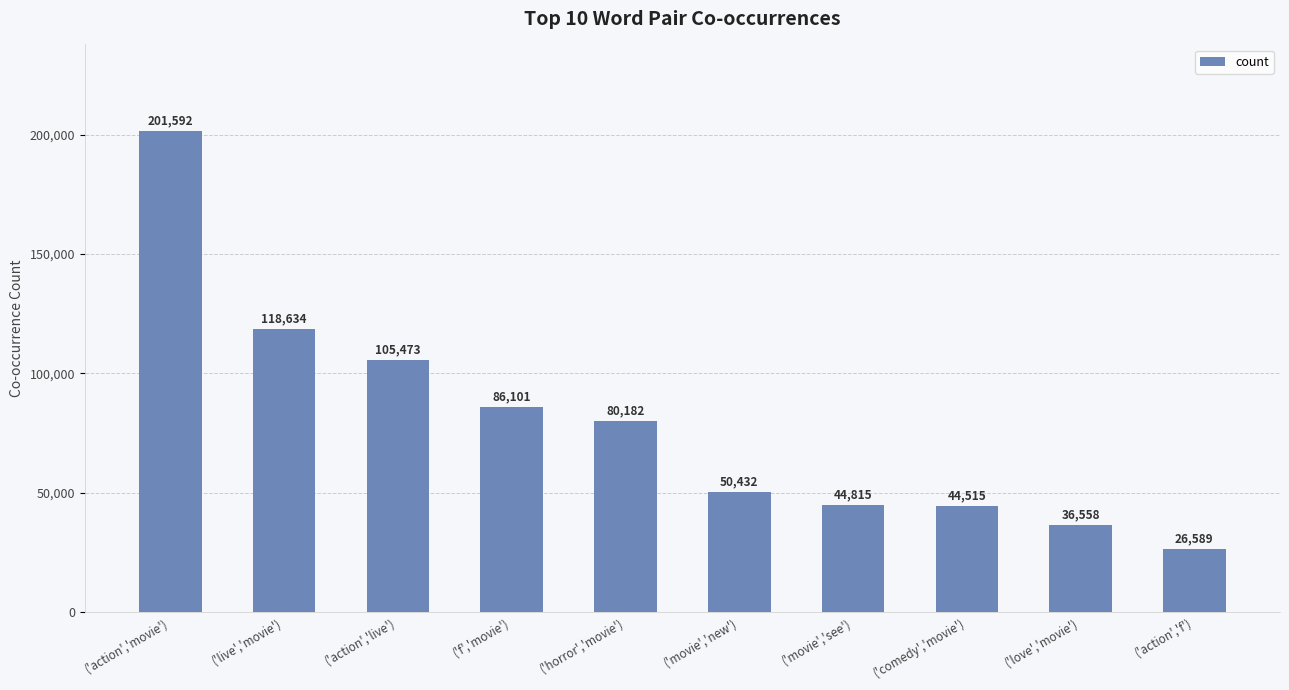

What is the difference between the values at ('comedy','movie') and ('f','movie')?

41586